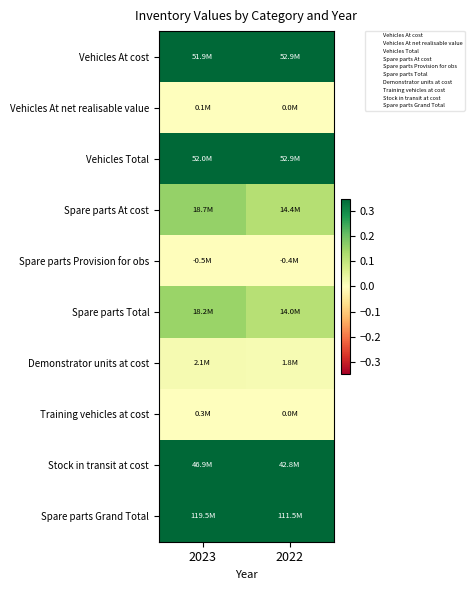

How many distinct data groups are displayed?

10